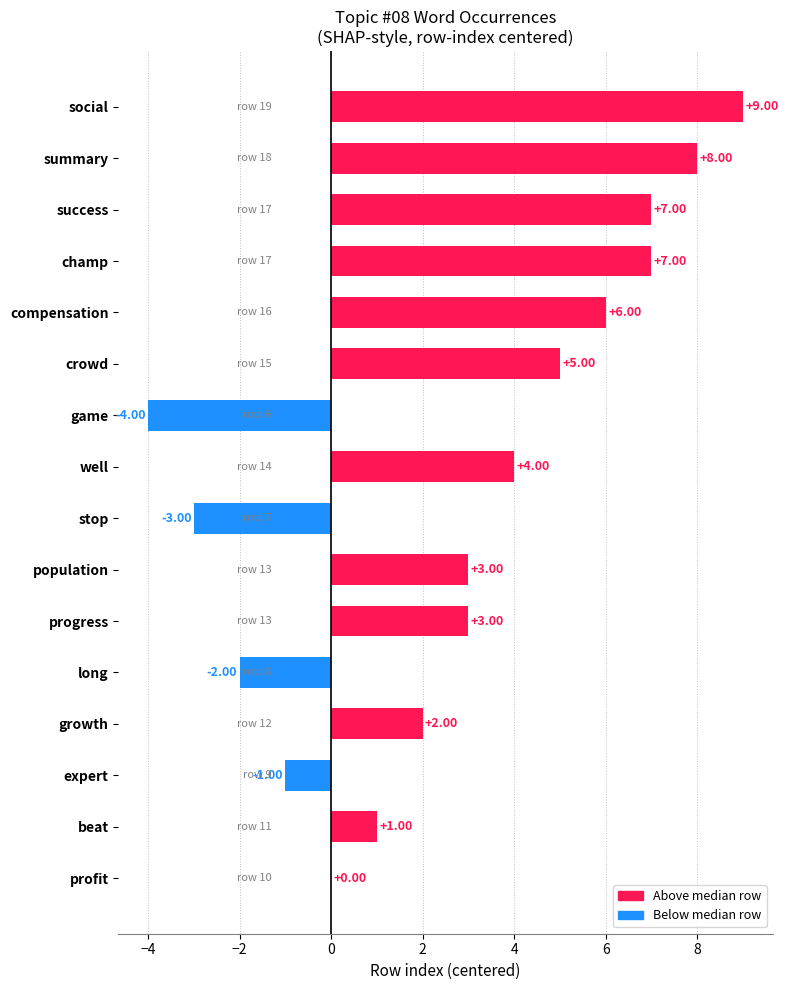

Between beat and stop, which is larger?

beat